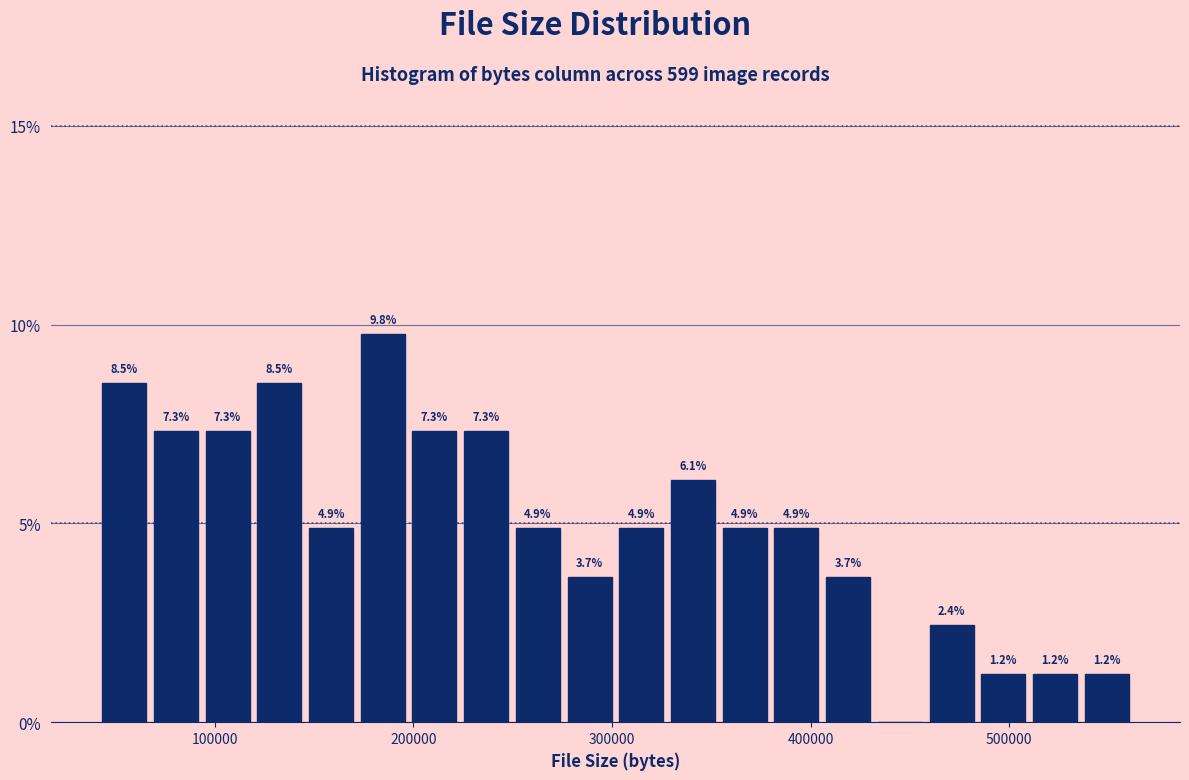

Read against the x-axis, roughly where is the centre of the tallest bar?

180000